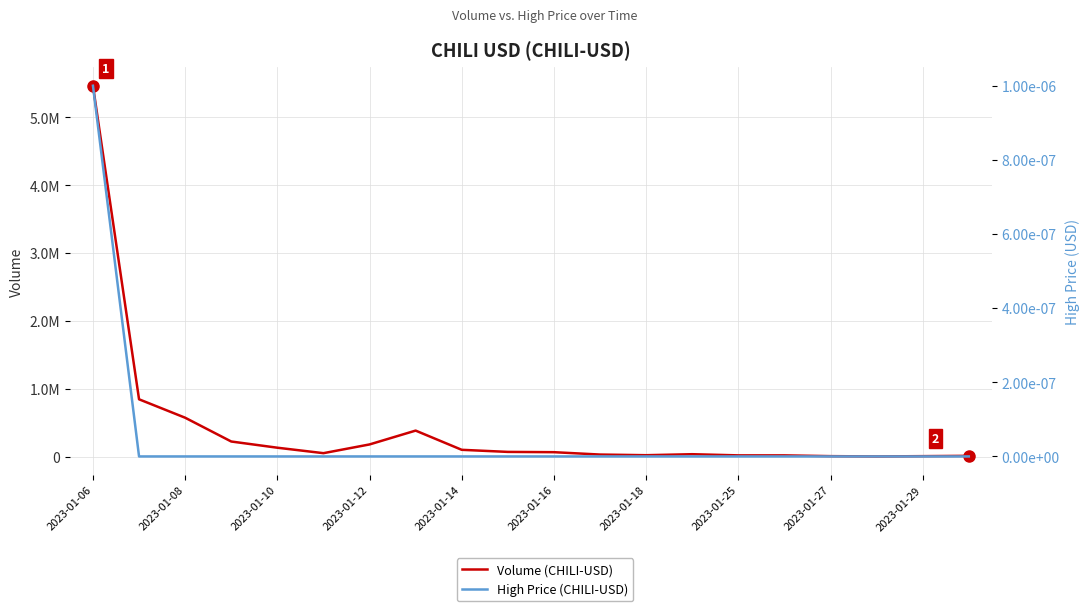

What is the value of the Volume point at the 13th from the left?

24557.0